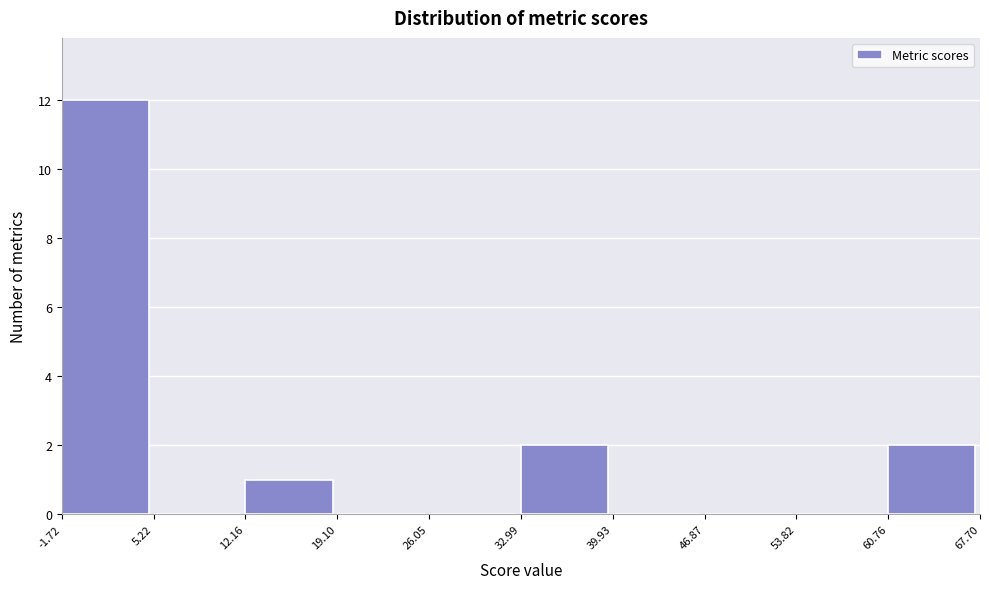

Over which range of the x-axis is the bar tallest?

-1.72 to 5.22